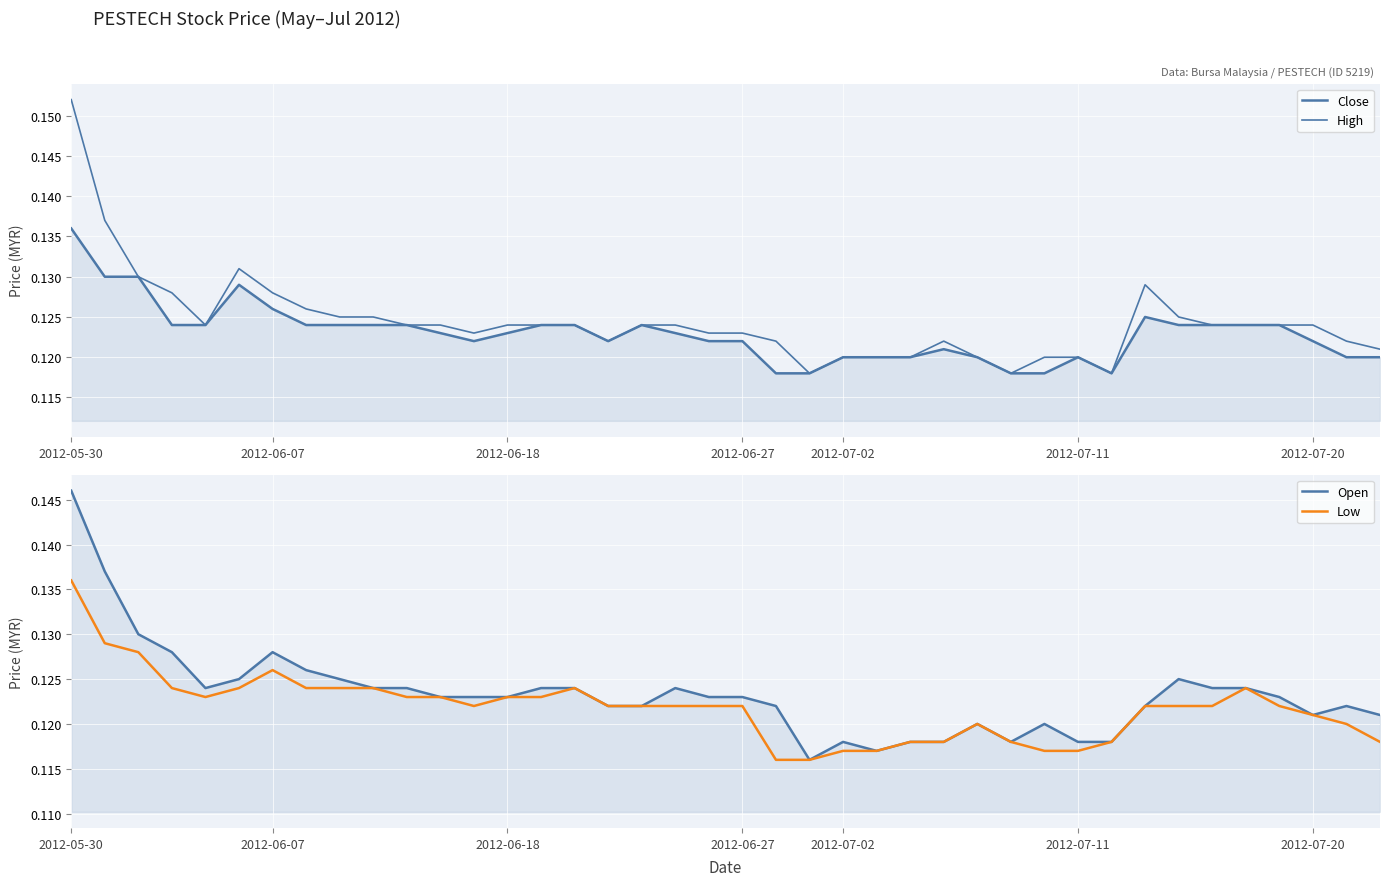

What is the minimum value shown in the chart?

0.1